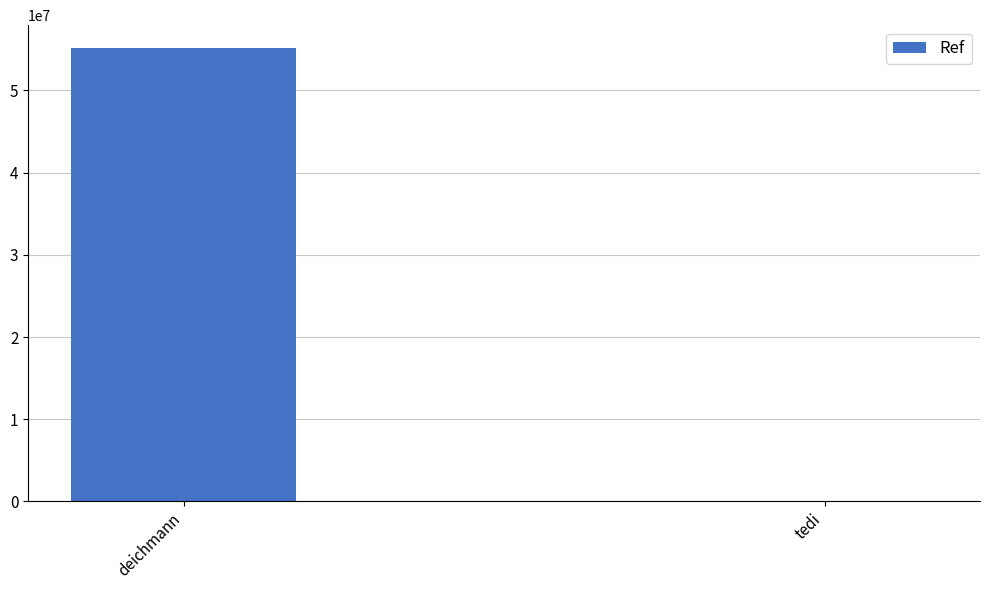

Are the bars grouped side by side (vs. stacked)?

No